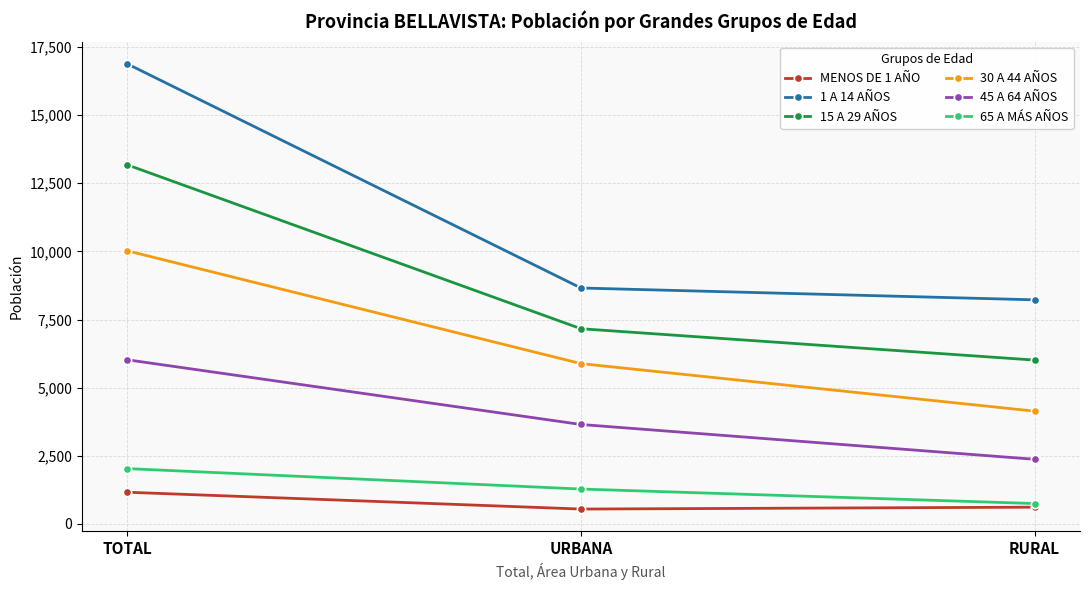

How many lines are shown in the chart?

6